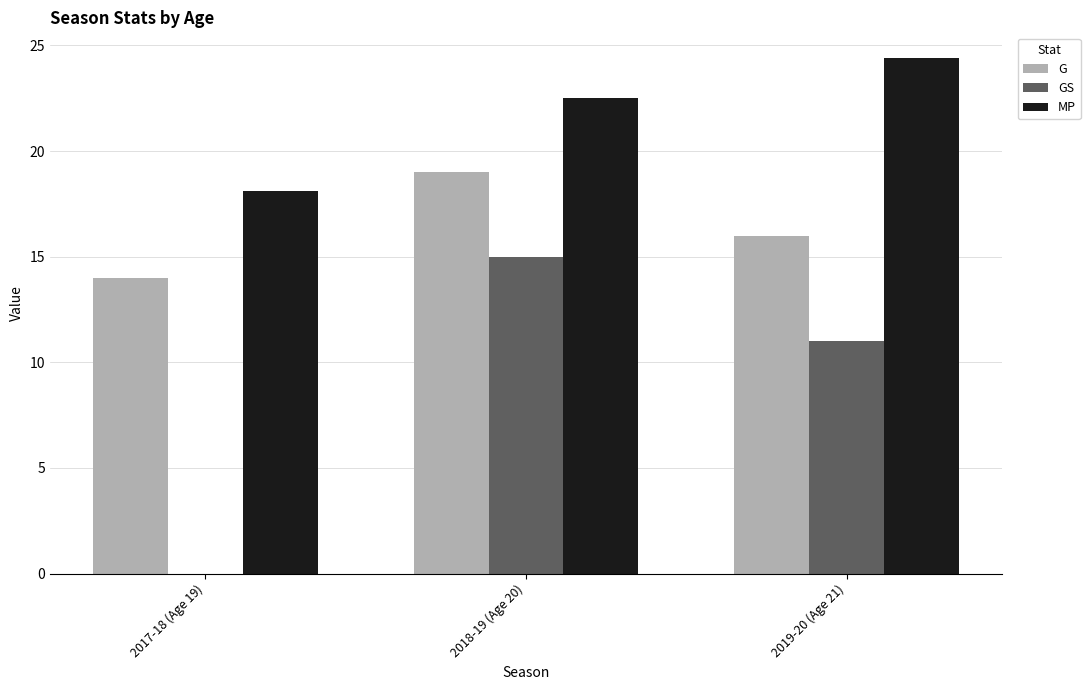

Are the bars horizontal?

No